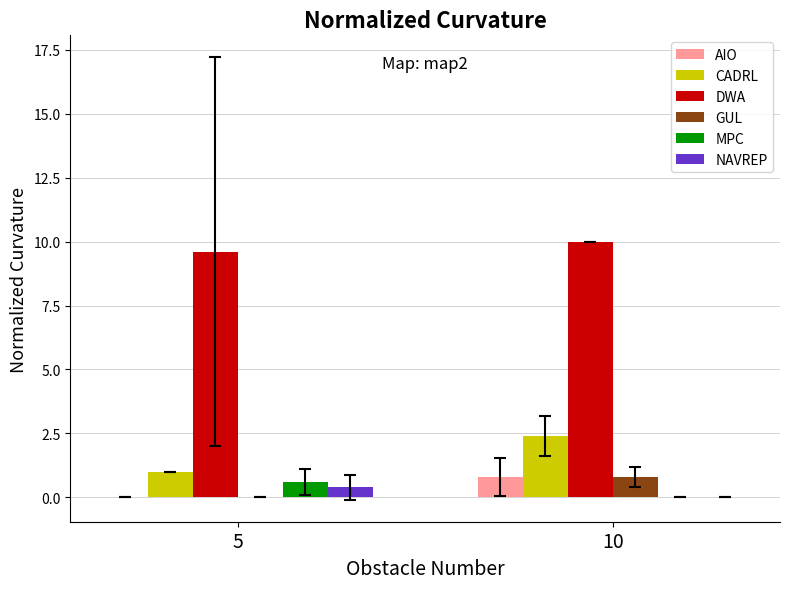

At which label is AIO closest to 0?

5